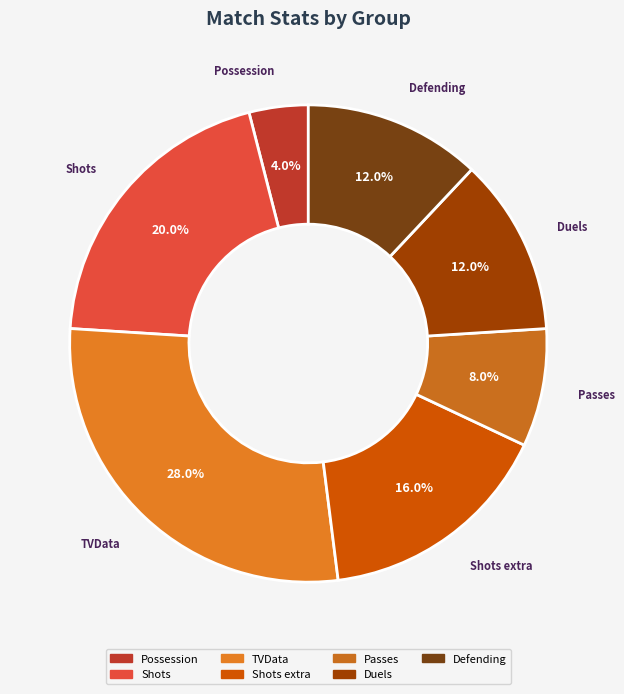

Approximately how many times larger is the value at Defending compared to Duels?

1.0